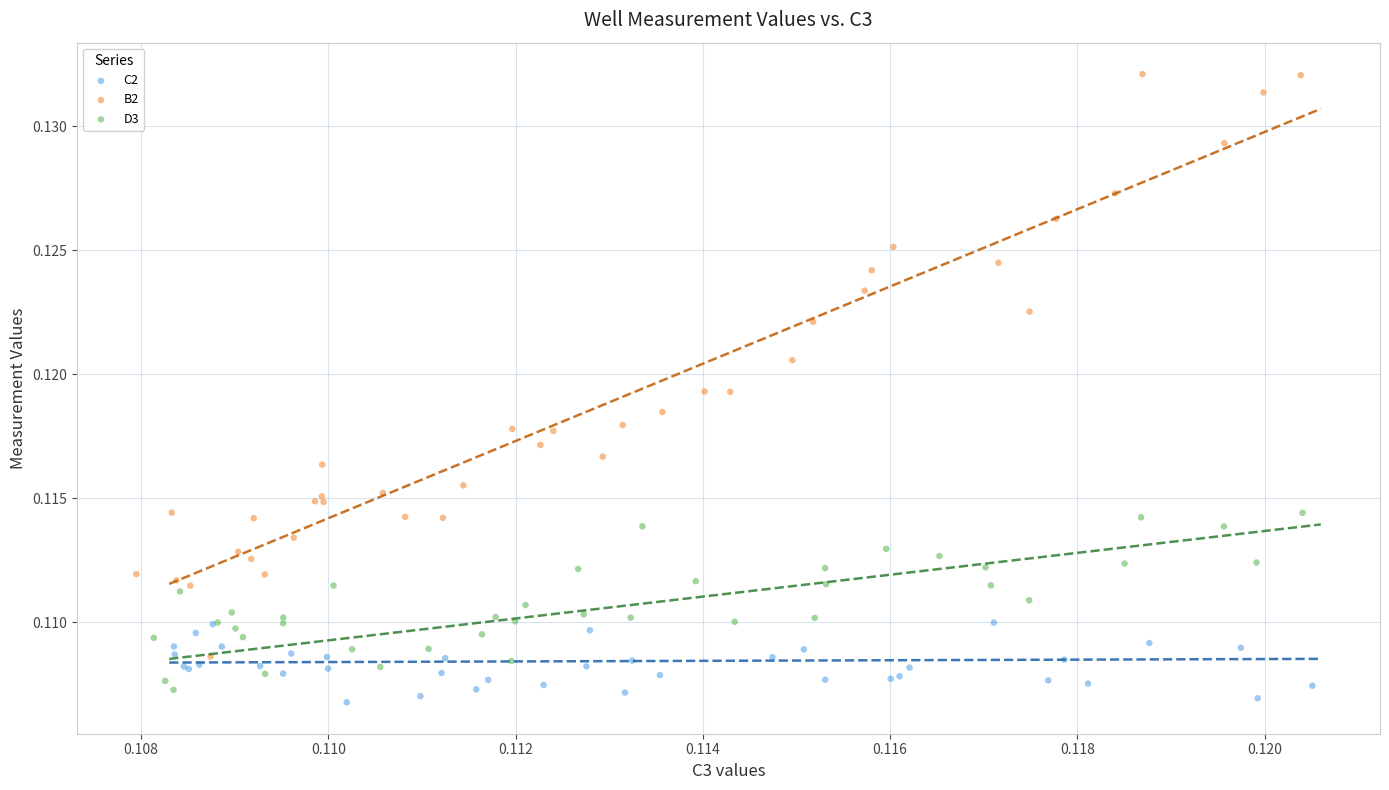

Which series has the largest Y range (max minus min)?

B2